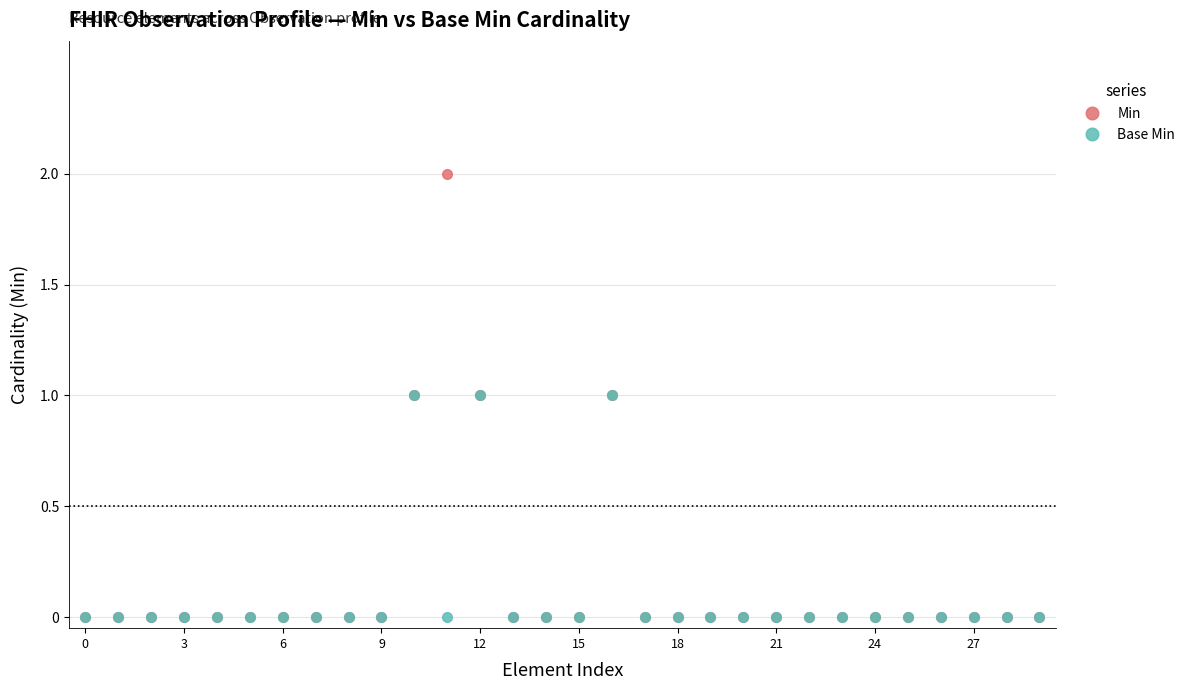

List the series in order of their peak value, lowest first.

Base Min, Min